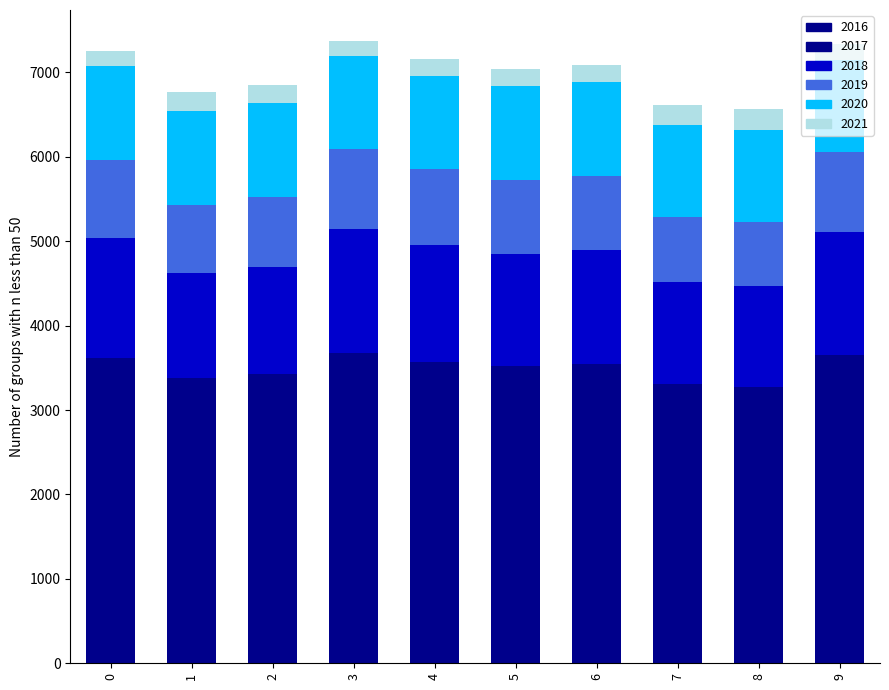

Does the chart contain any negative values?

No